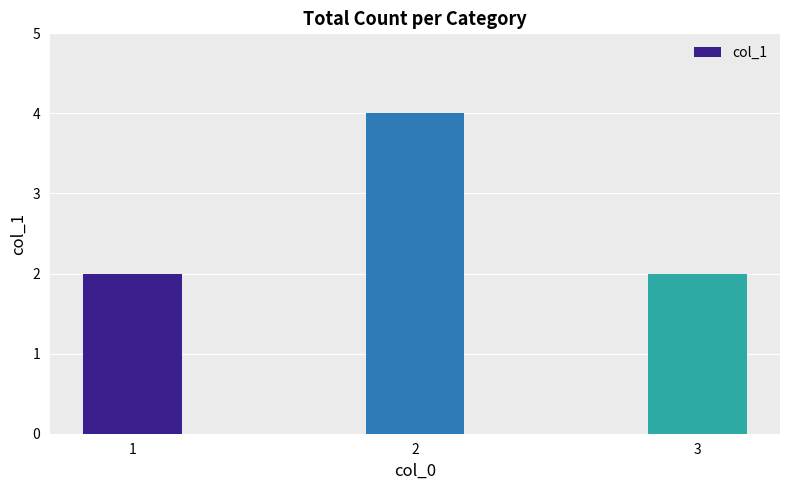

Reading left to right, transcribe all the data shown in this chart.

1=2	2=4	3=2